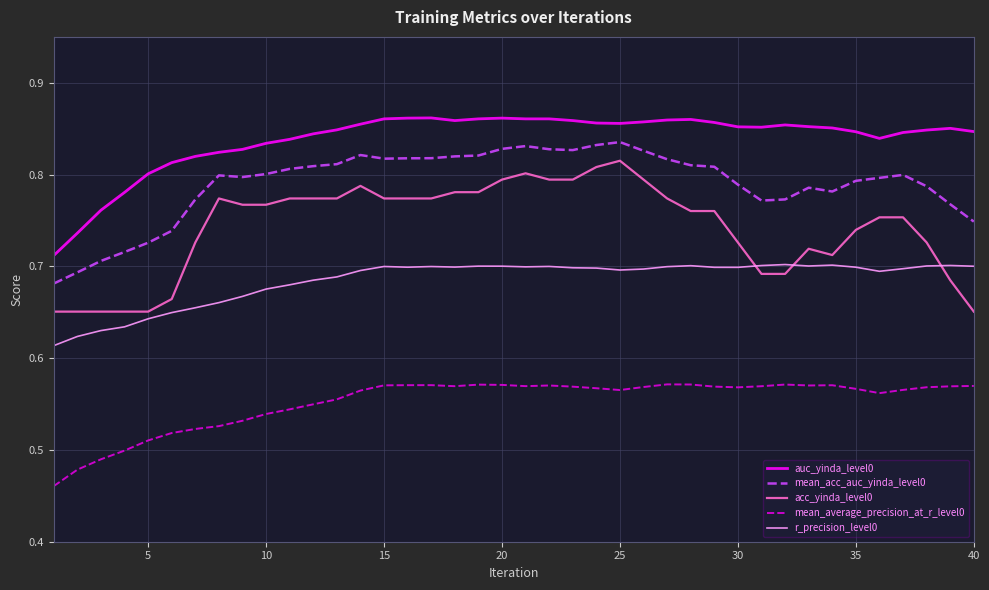

Which series has the largest total across all categories?

auc_yinda_level0